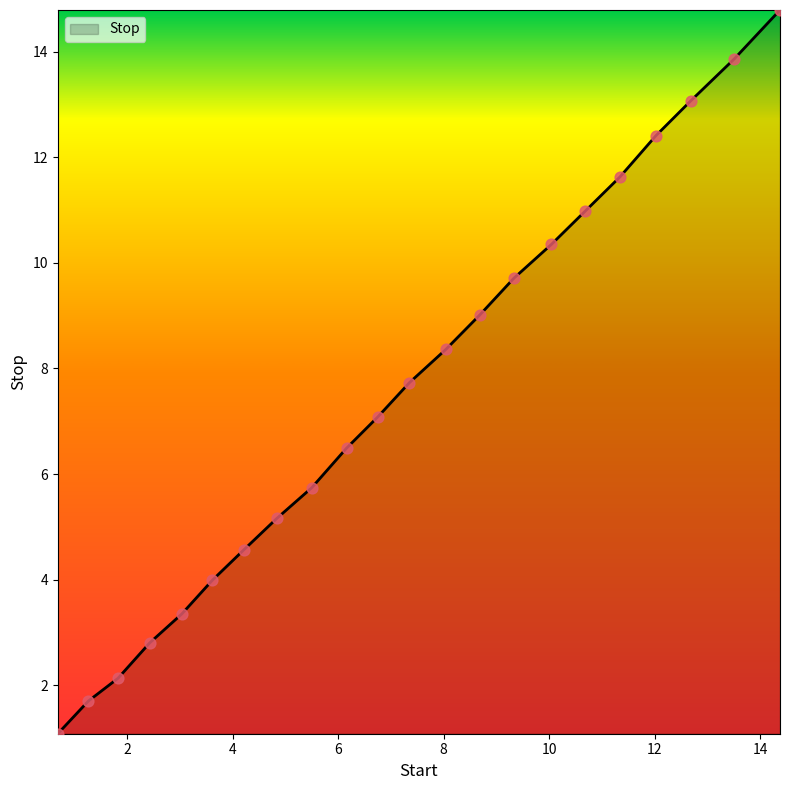

What is the difference between the maximum and minimum values?

13.7